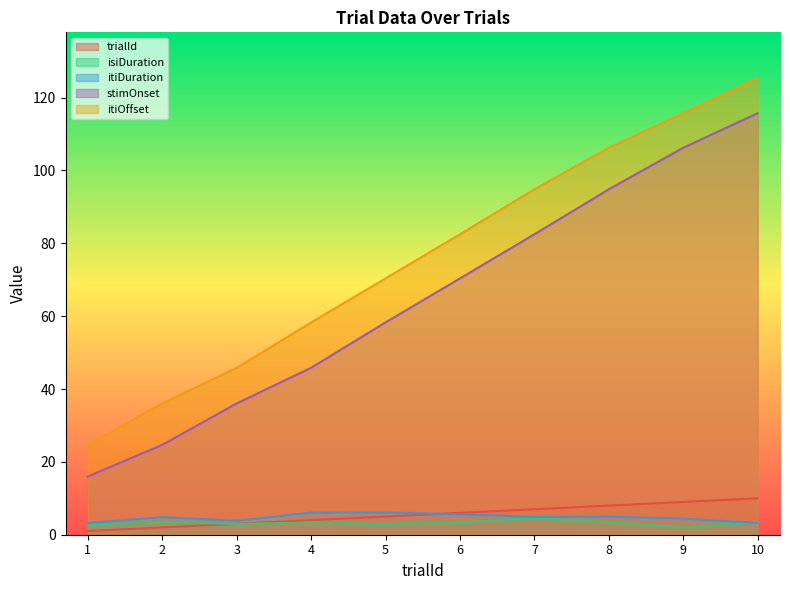

At how many categories does at least one series exceed 103?

3